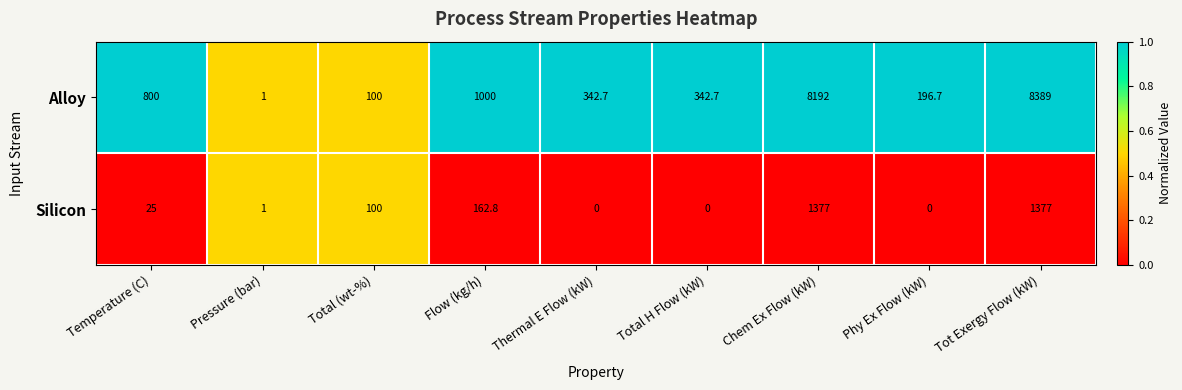

Is it true that Silicon equals 0.0 at Thermal E Flow (kW)?

True